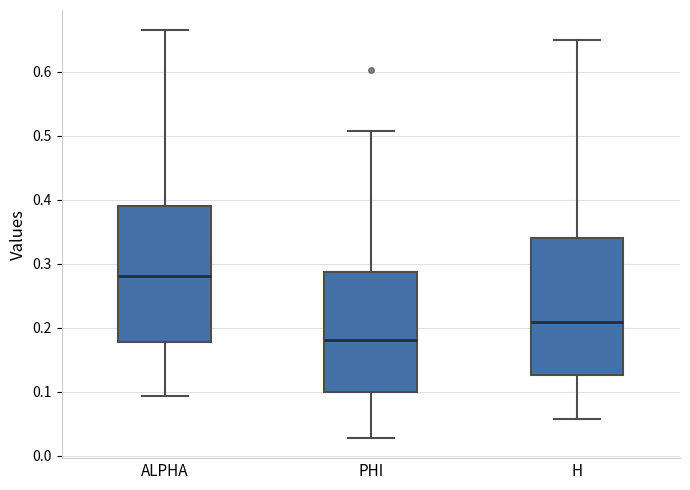

Reading left to right, read every box against the y-axis: the position of its median line, the range the box covers, and the ends of its whiskers. The values are not printed on the chart, so give them approximately, as read against the axis.

ALPHA: median 0.28, box 0.18 to 0.39, whiskers 0.09 to 0.66
PHI: median 0.18, box 0.10 to 0.29, whiskers 0.03 to 0.51
H: median 0.21, box 0.13 to 0.34, whiskers 0.06 to 0.65